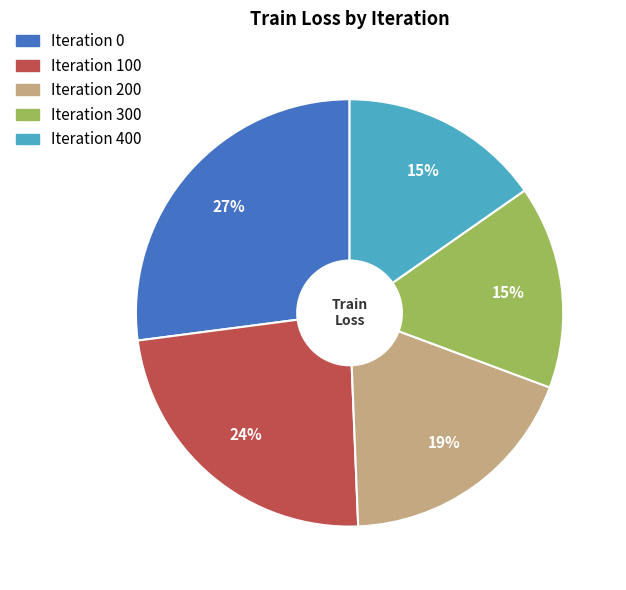

To the nearest percent, what is the average slice percentage?

20%